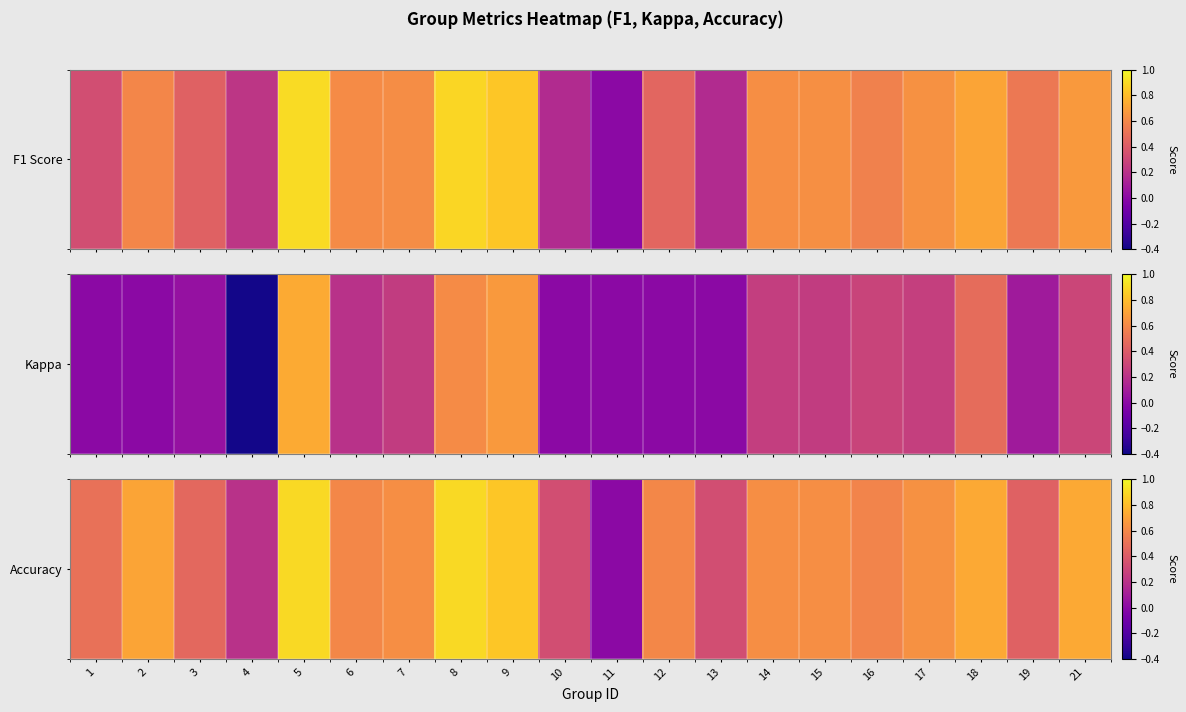

The value at 10 is 0.6. True or false?

False